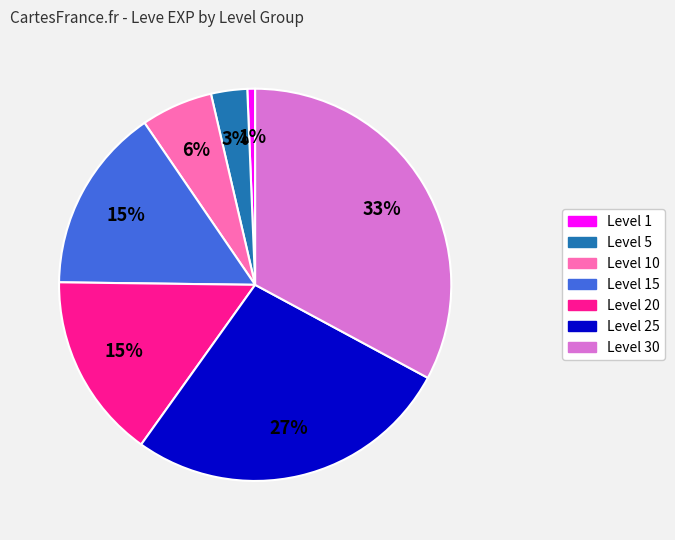

To the nearest percent, what is the average slice percentage?

14%